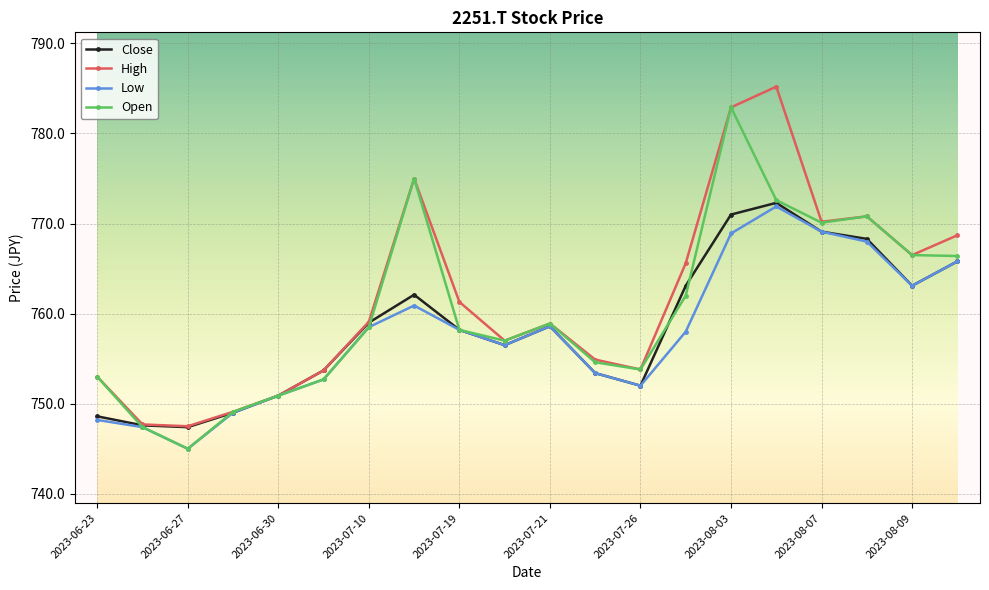

What is the label of the 5th point from the right?

2023-08-04